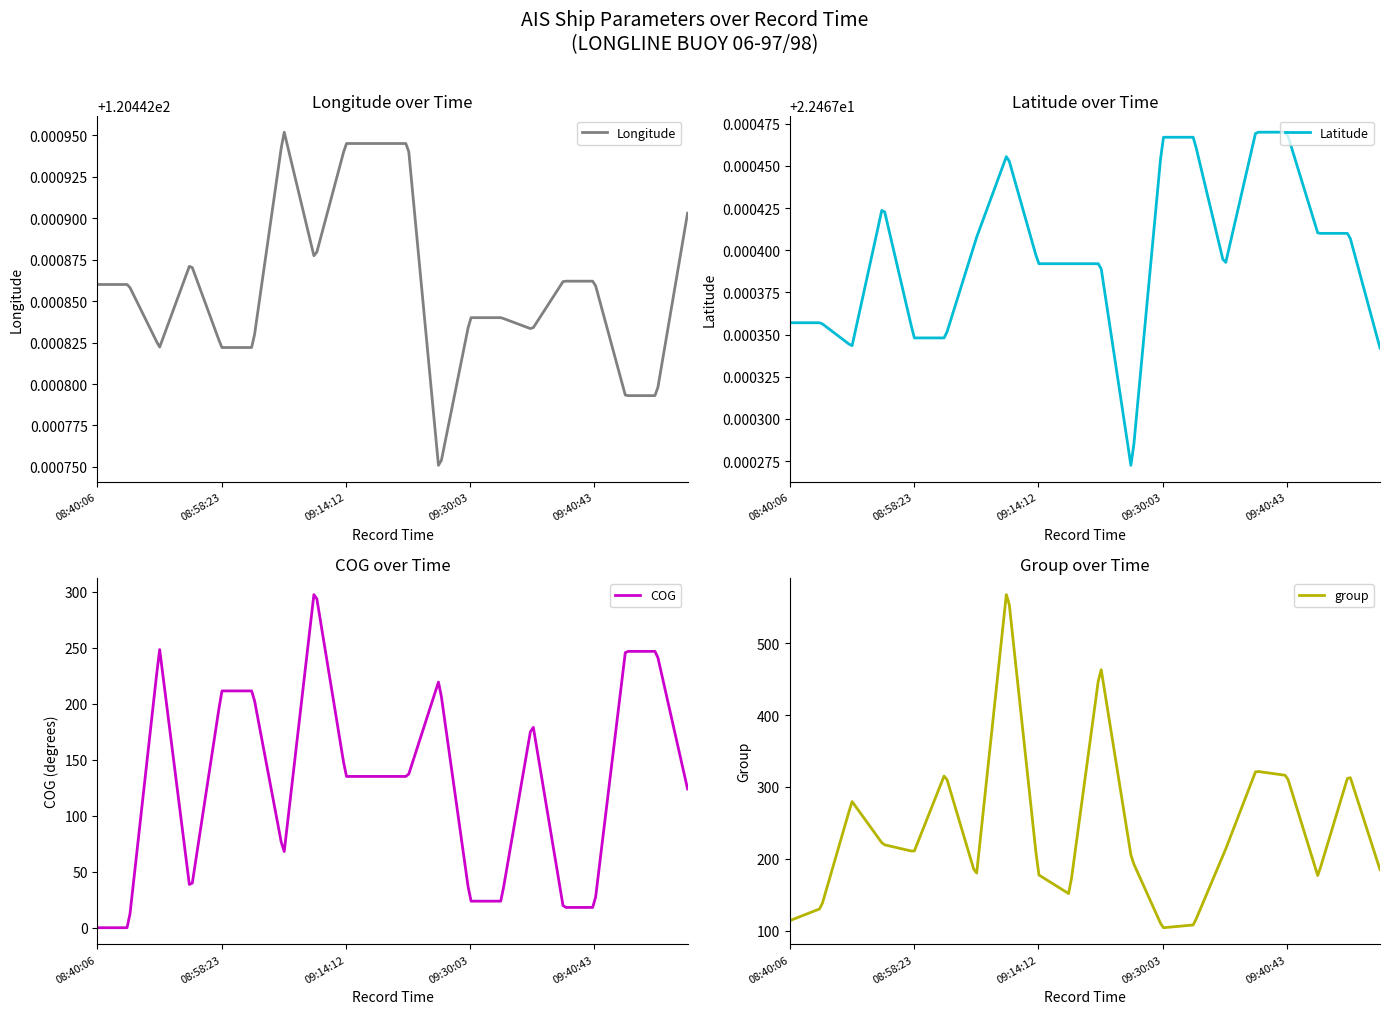

True or false: Longitude has more than 2 points higher than both neighbors.

False